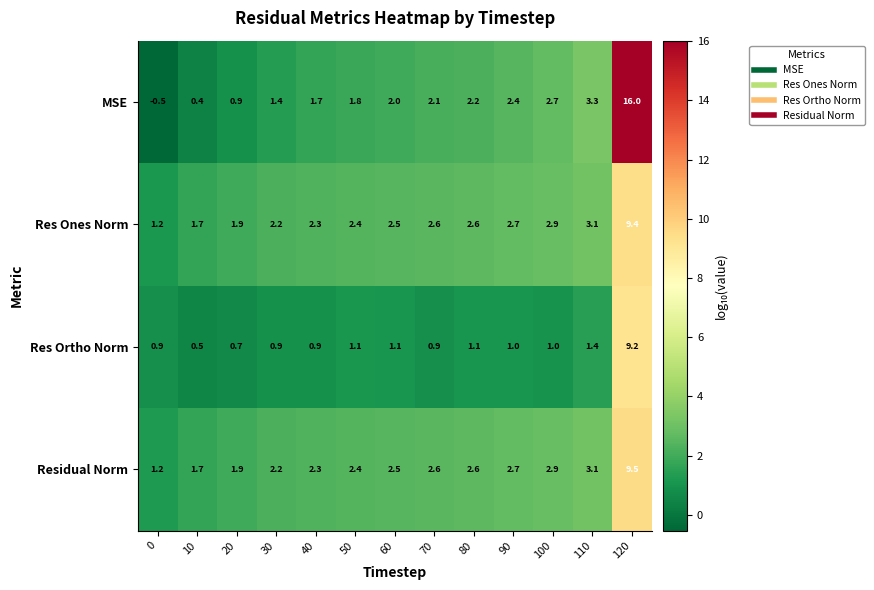

What is the total value across all series at 0?

2.8